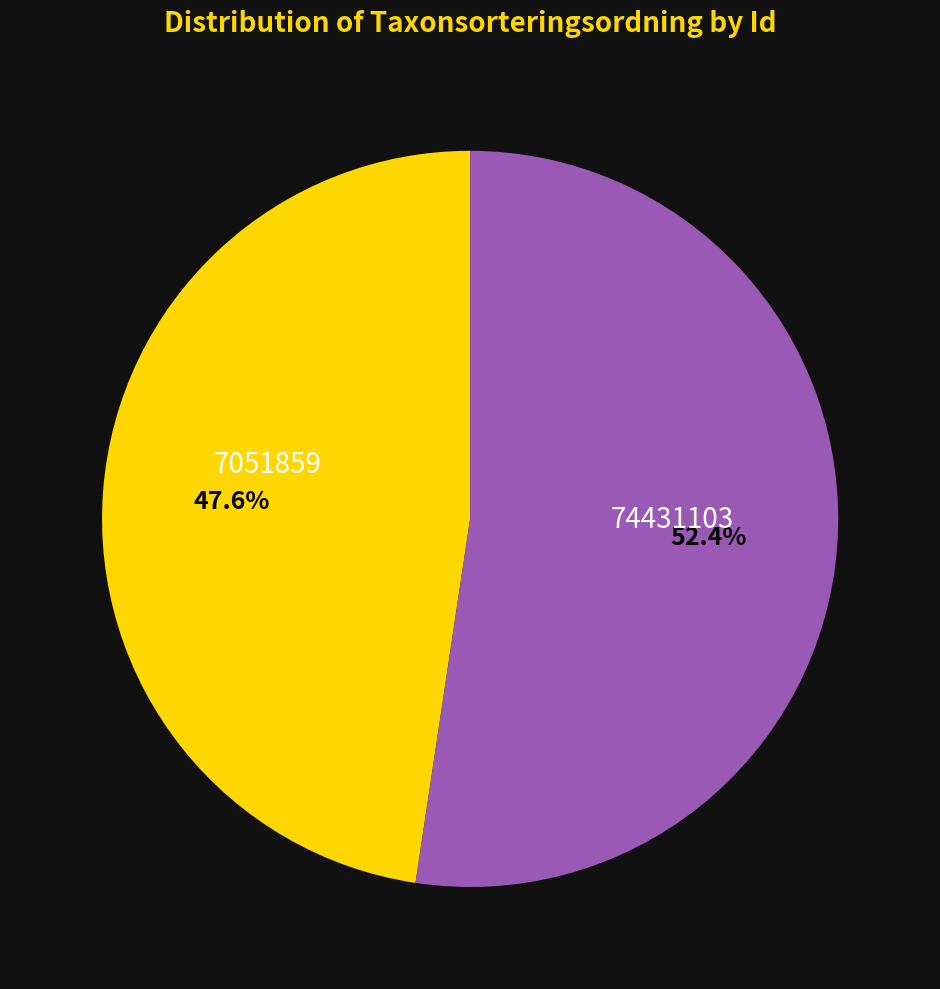

Is there any slice that represents more than half of the pie?

Yes